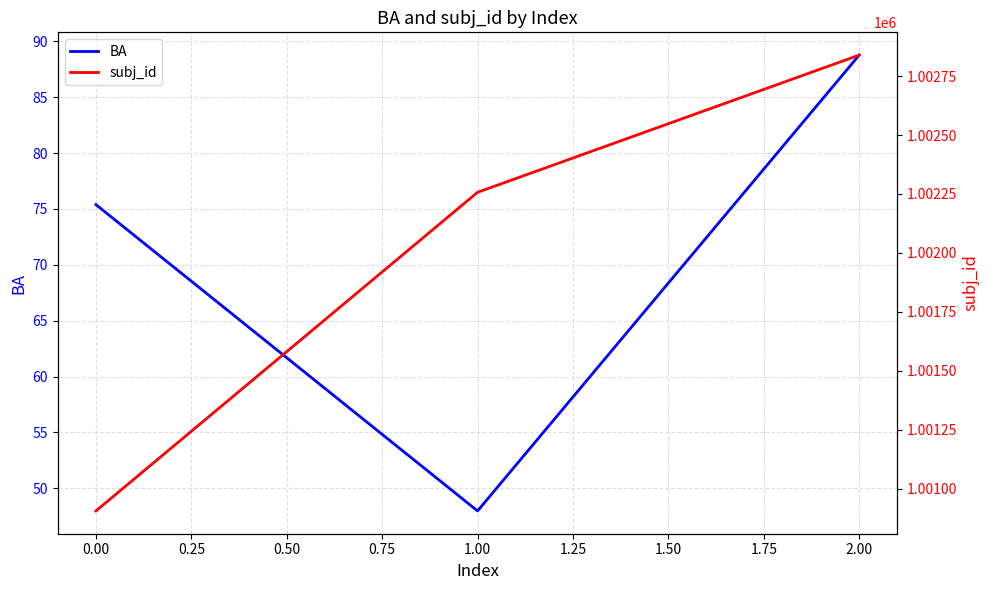

The value of BA at 2.00 is 88.8. True or false?

True